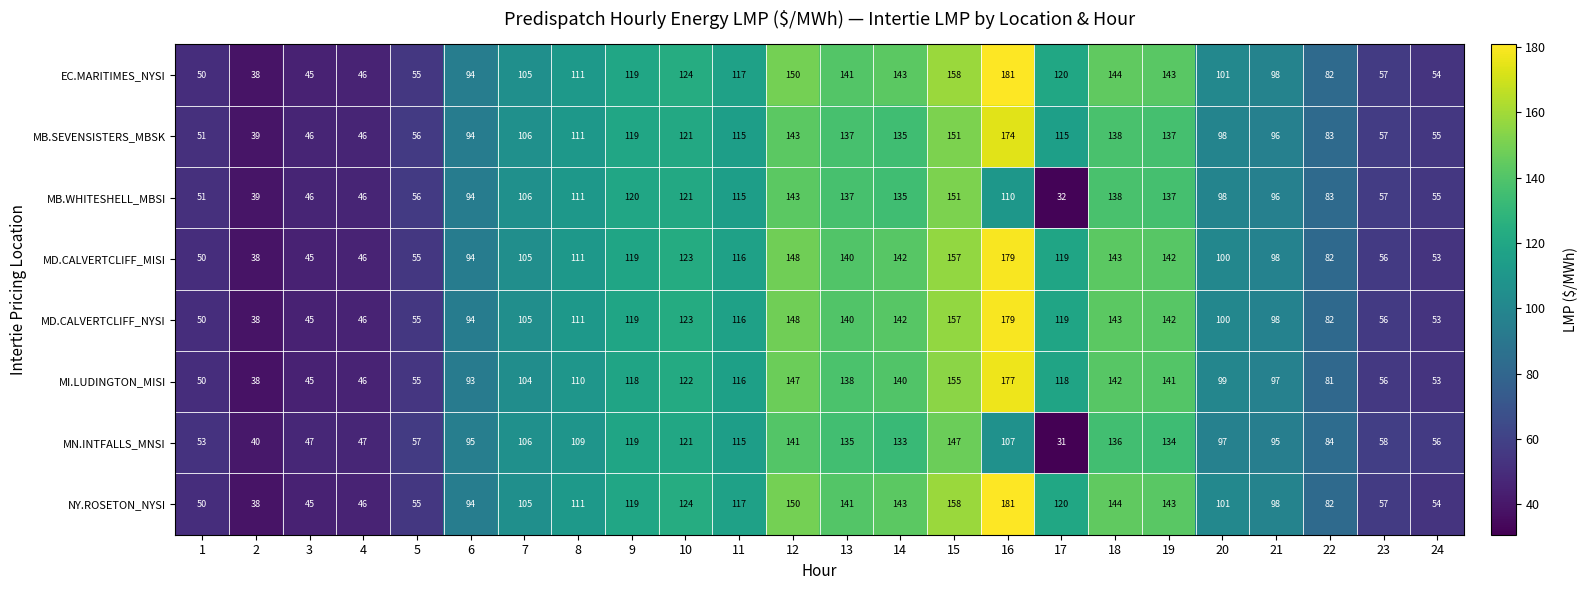

What is the total value across all series at 6?

752